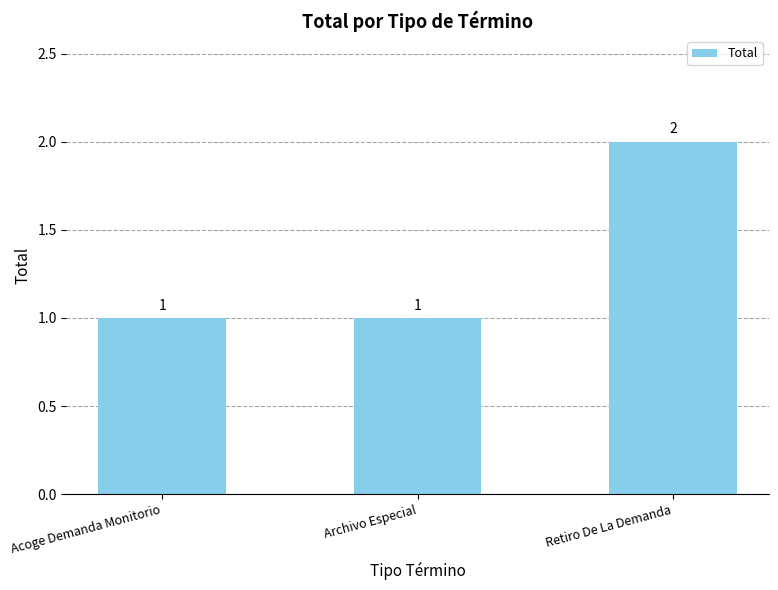

Is it true that the value at Acoge Demanda Monitorio is 0?

False